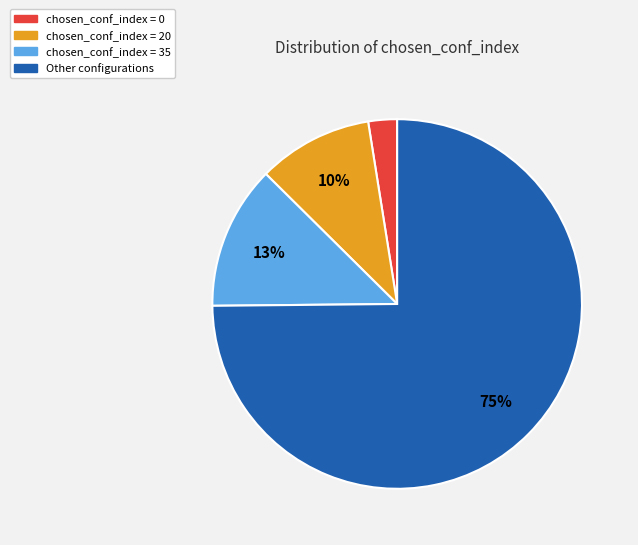

Rank the categories by value from highest to lowest.

Other configurations, chosen_conf_index = 35, chosen_conf_index = 20, chosen_conf_index = 0